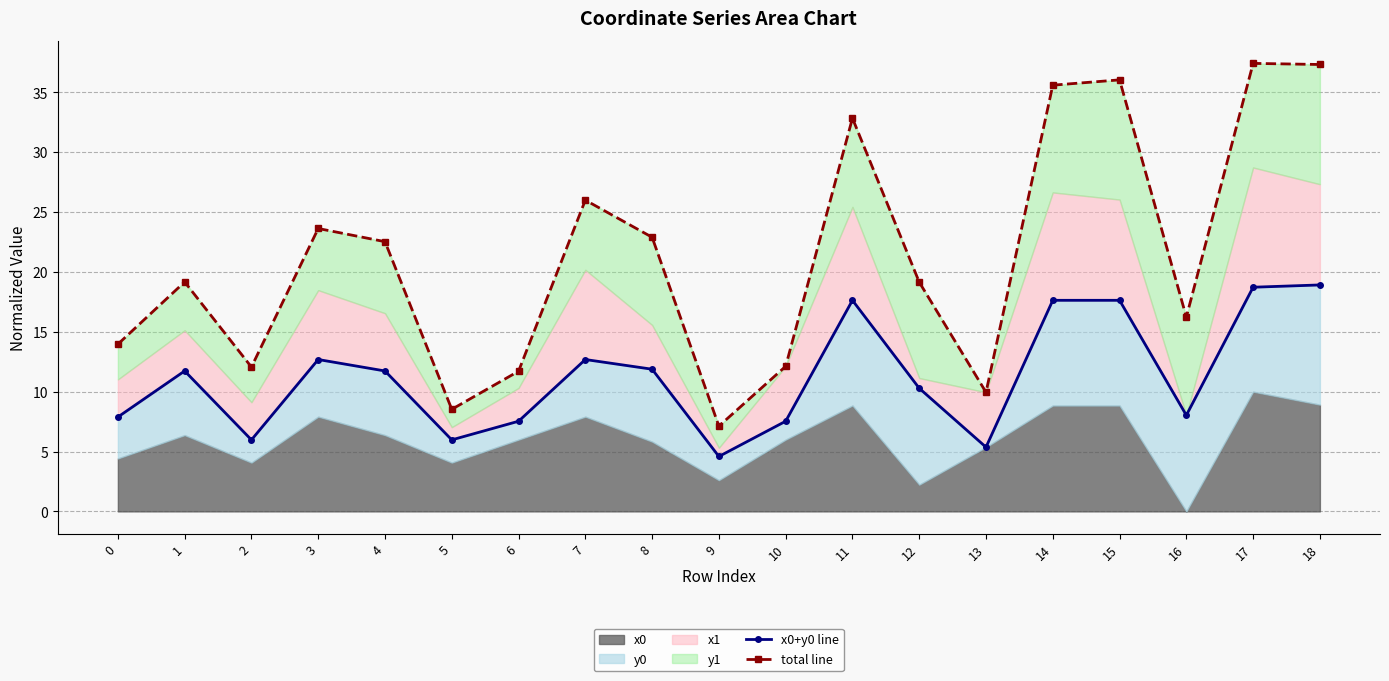

What is the smallest value displayed?

4.6